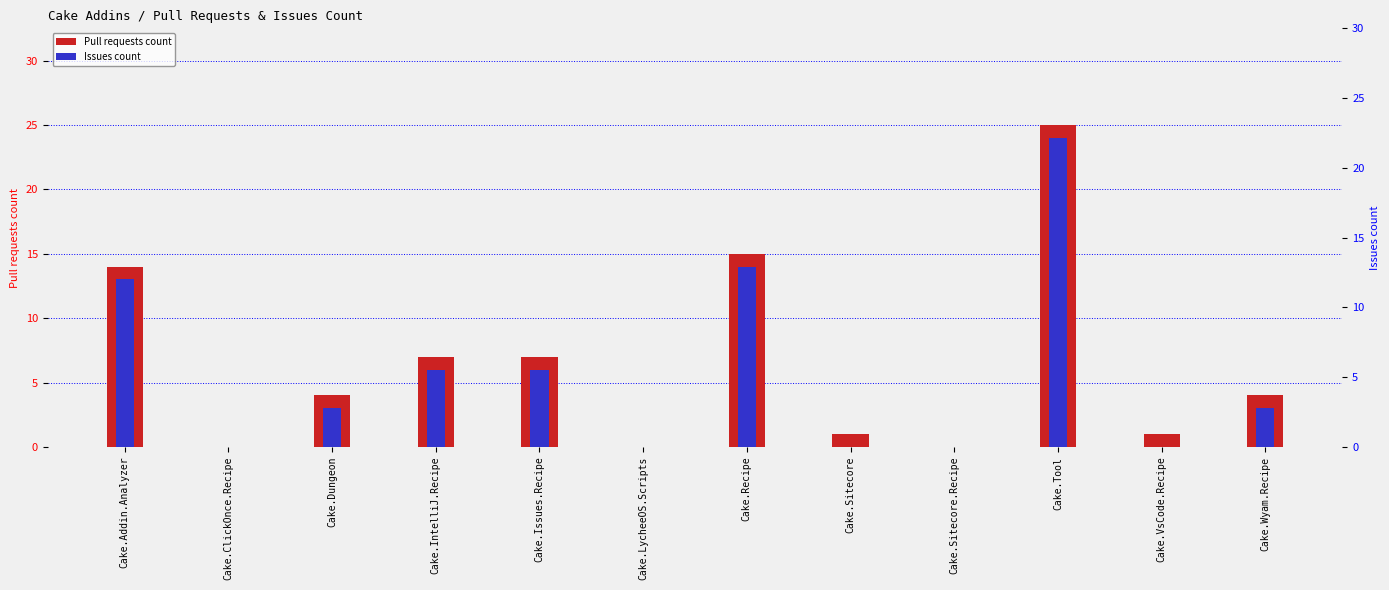

Count the number of data series in this chart.

2